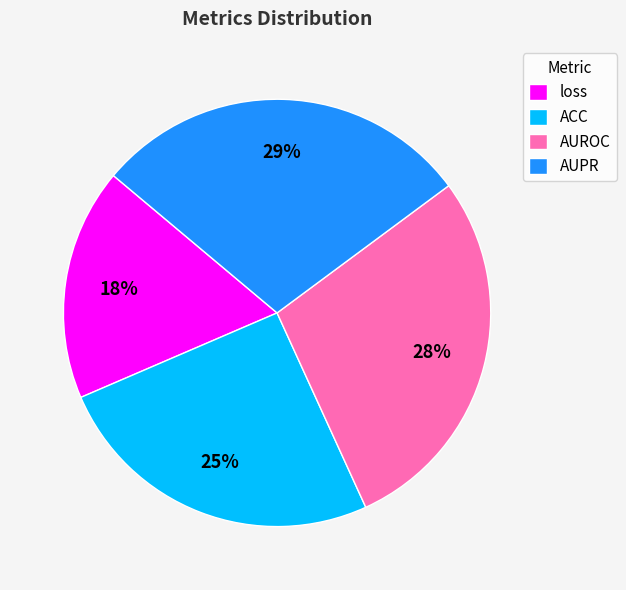

To the nearest percent, what is the difference between the largest and smallest slice percentages?

11%